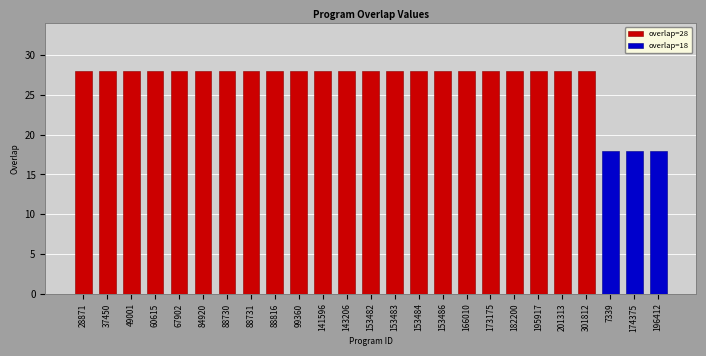

What is the minimum value shown in the chart?

18